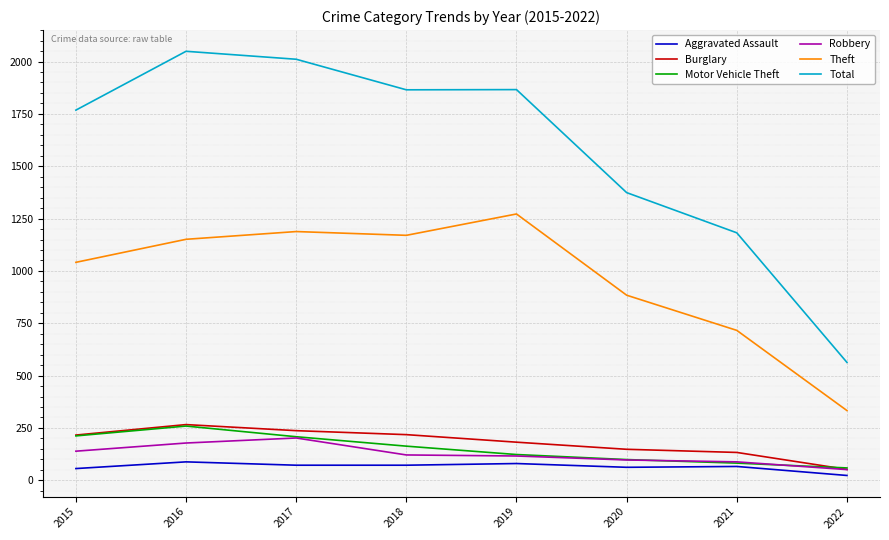

What is the total value across all series at 2018?

3609